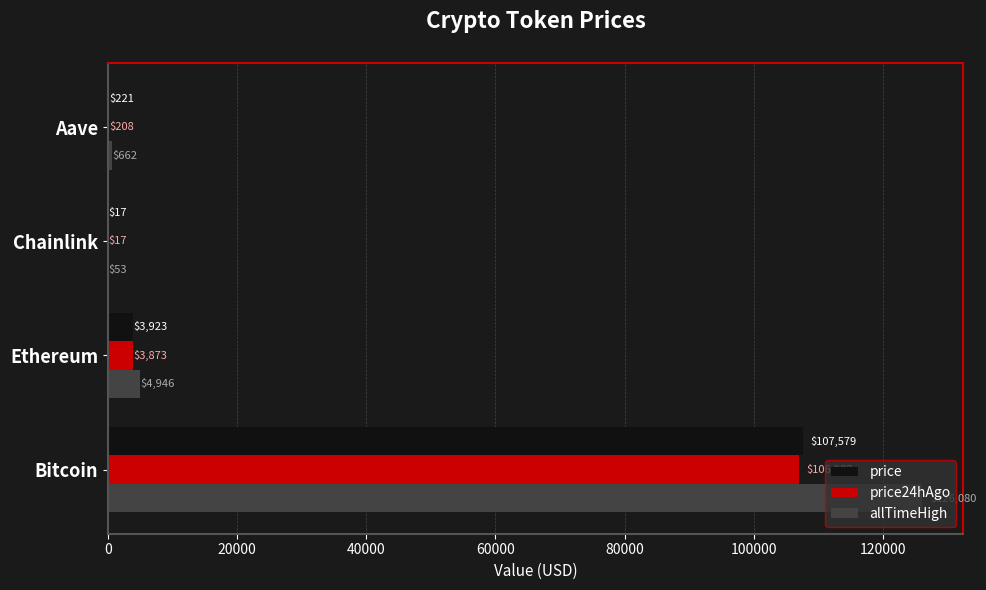

Which series has the widest spread of values?

allTimeHigh